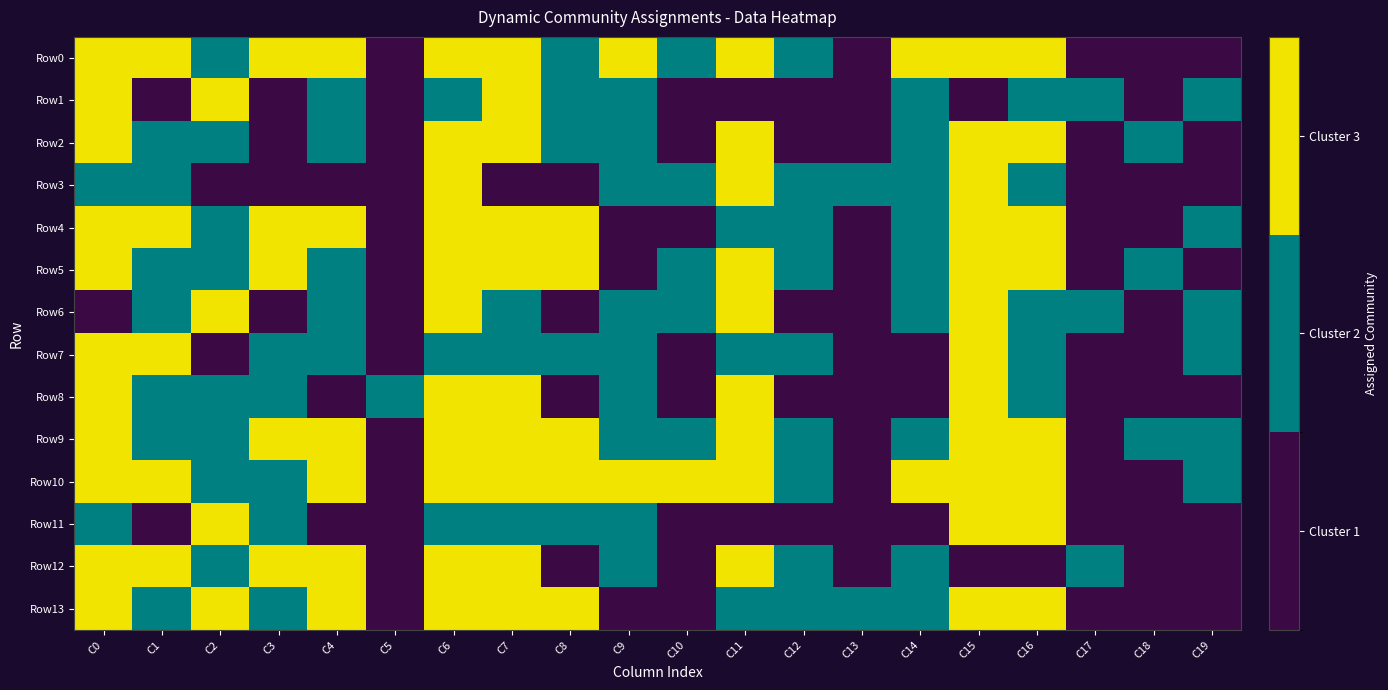

How many series are shown in this chart?

14